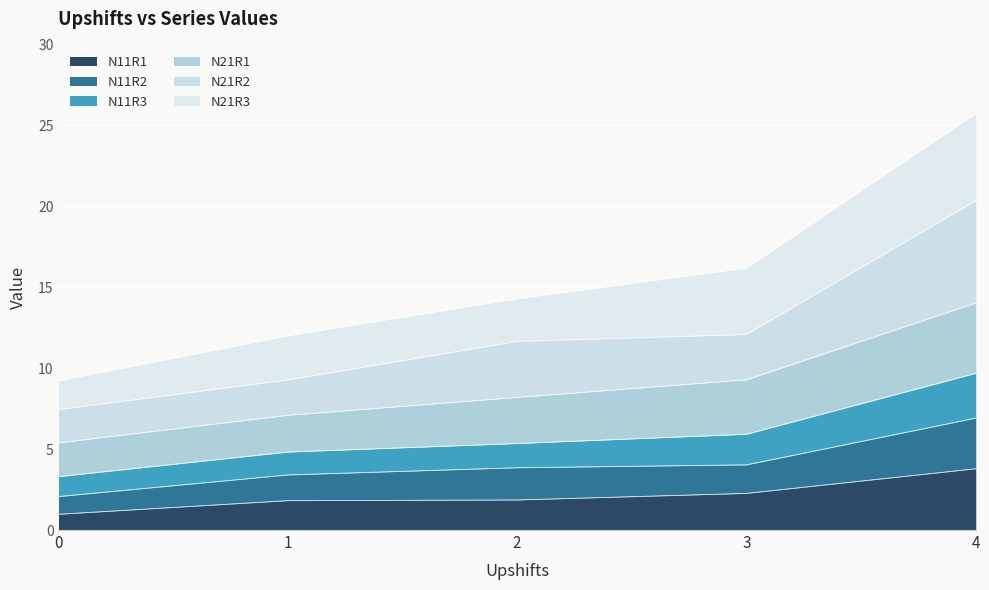

True or false: N11R1 and N21R1 cross at least once.

False